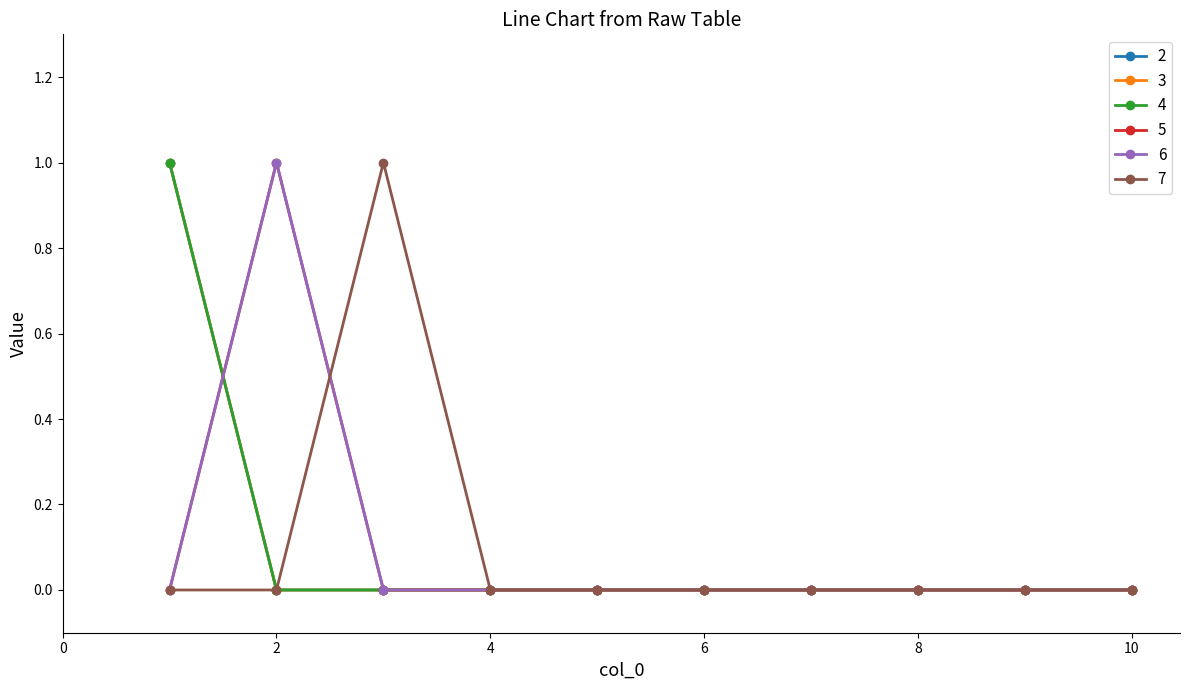

Does the chart have visible grid lines?

No